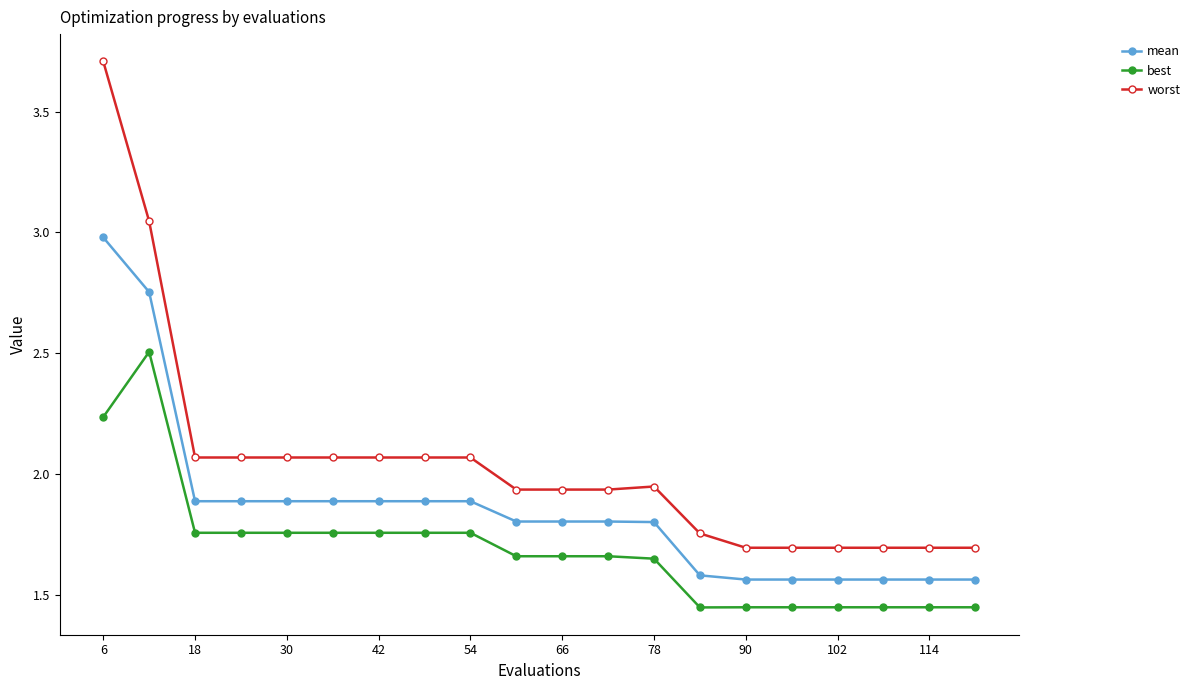

What is the average value of the worst series?

2.0